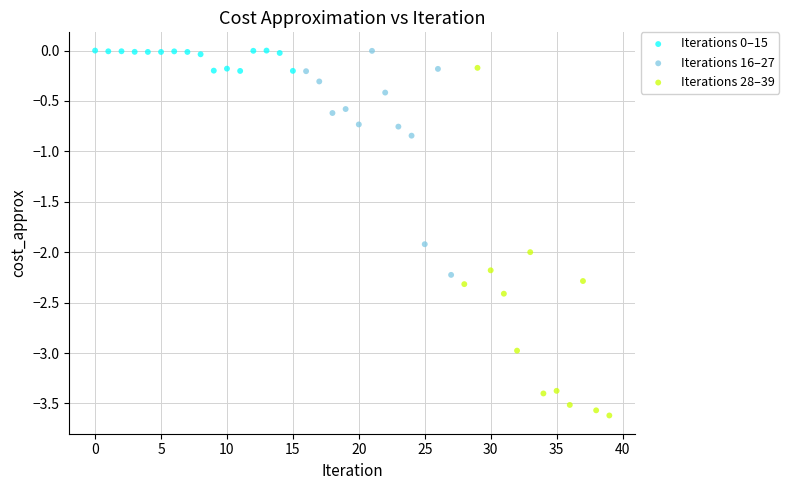

Which series has the largest Y range (max minus min)?

Iterations 28–39